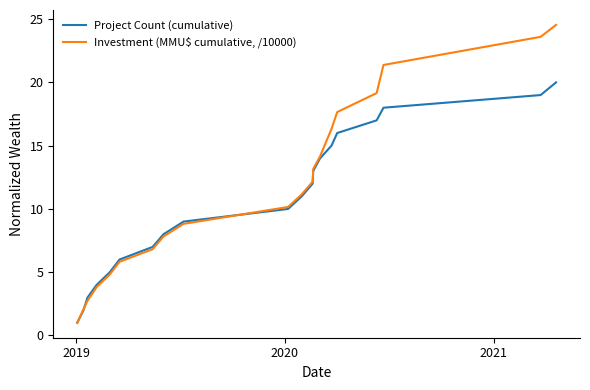

What is the smallest value displayed?

1.0